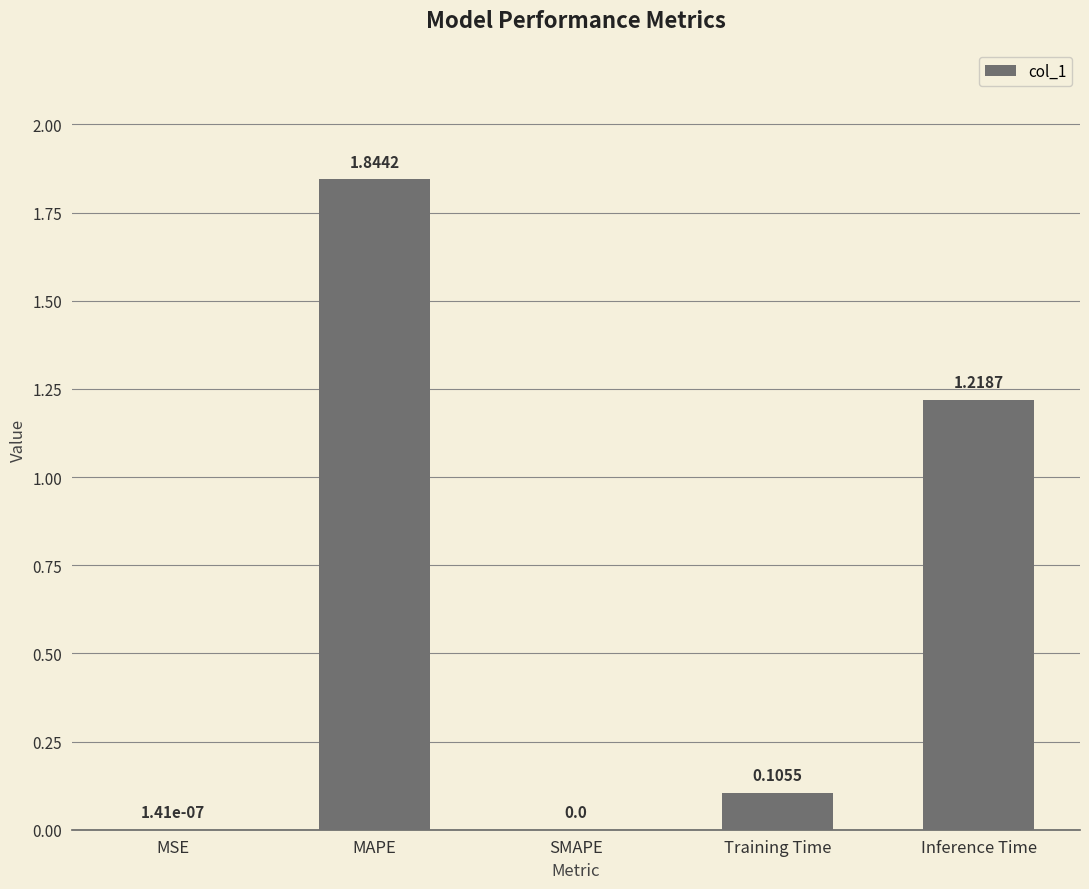

Does the chart contain stacked bars?

No